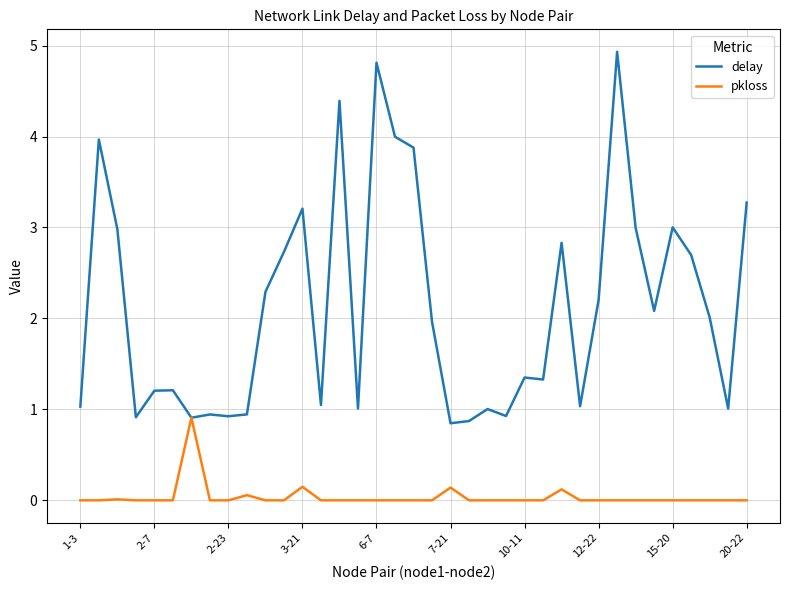

List the series in order of their overall mean, highest first.

delay, pkloss